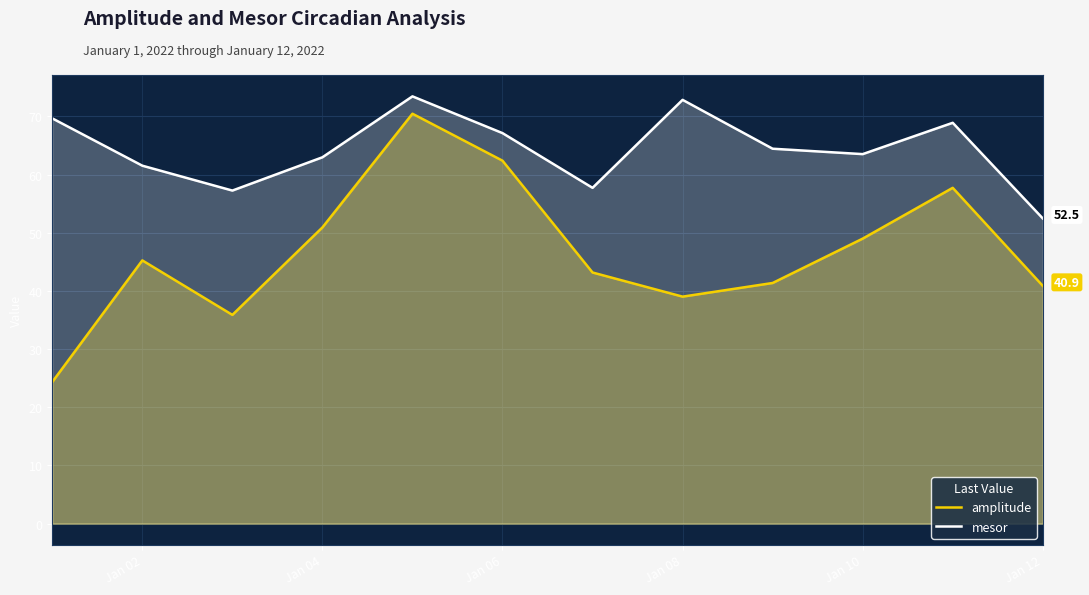

The mesor series shows 67.1 at Jan 06. True or false?

True